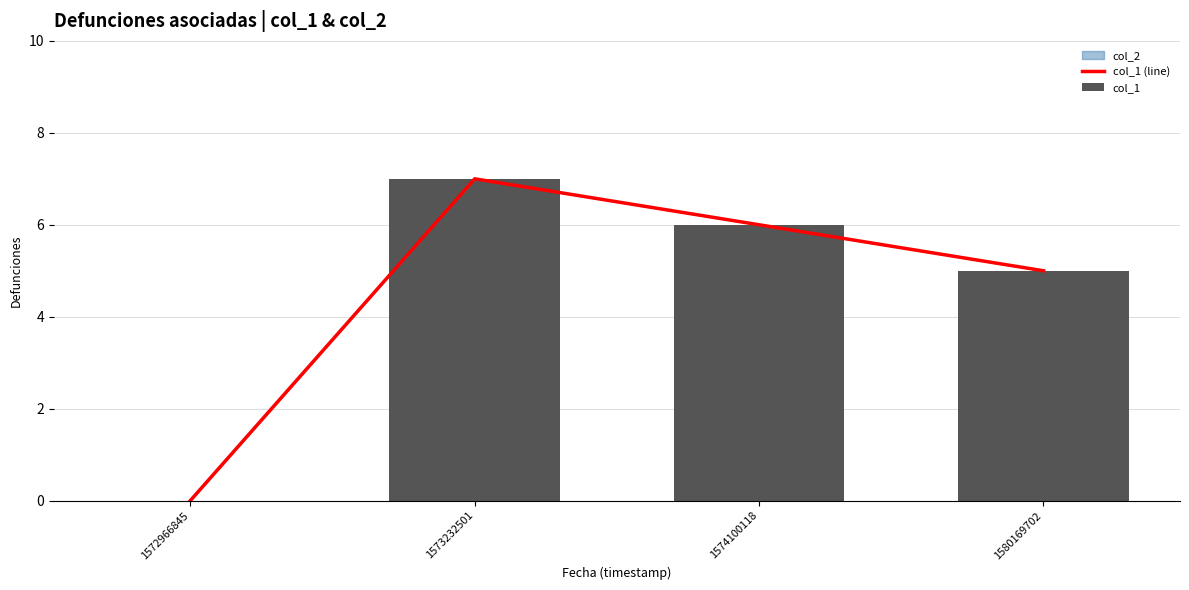

What is the sum of all col_1 values?

18